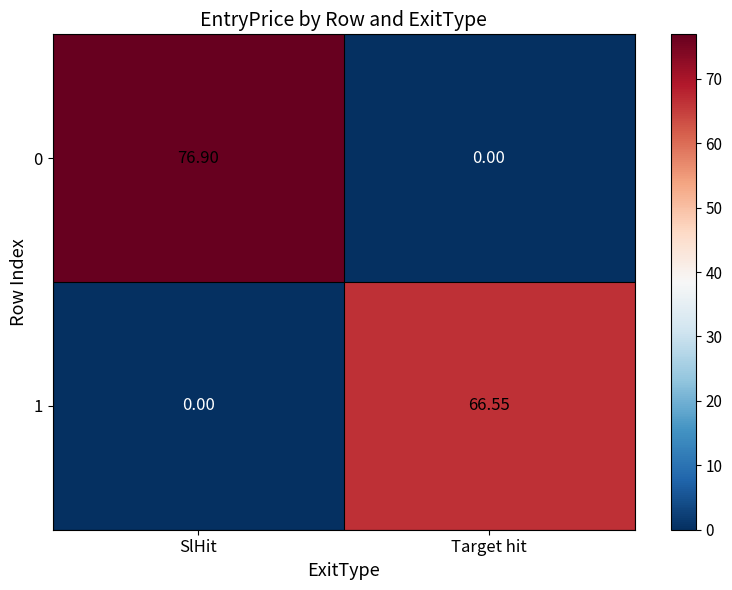

Which category has the lowest value in the 1 series?

SlHit